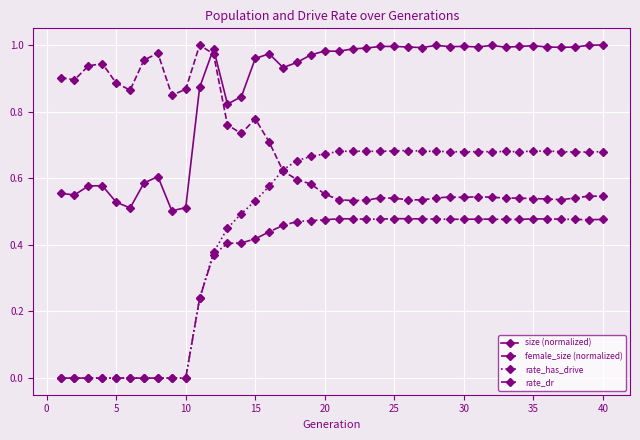

True or false: female_size (normalized) has more than 1 points higher than both neighbors.

True